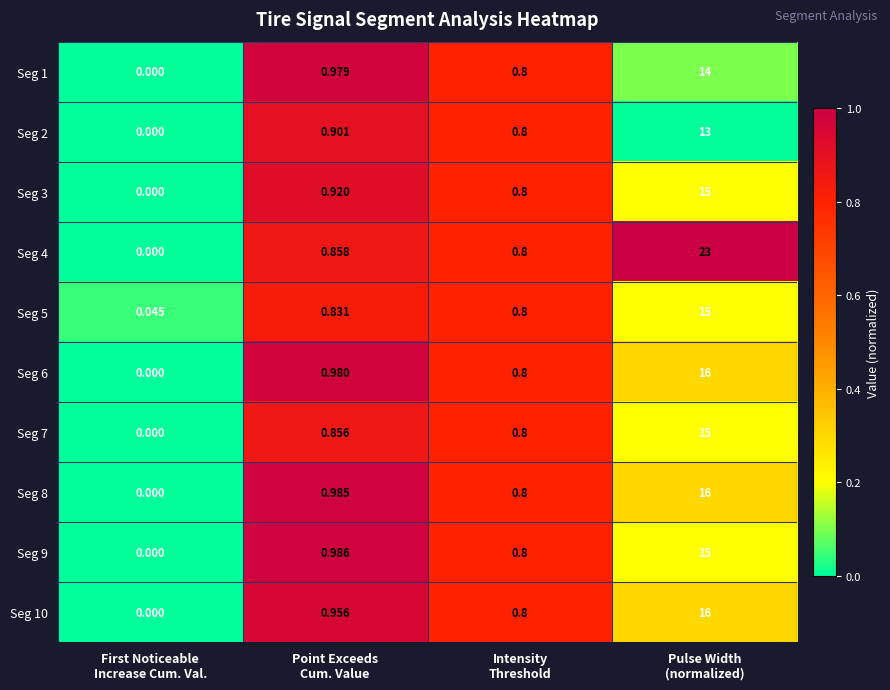

Which series has the largest range (max minus min)?

Seg 4